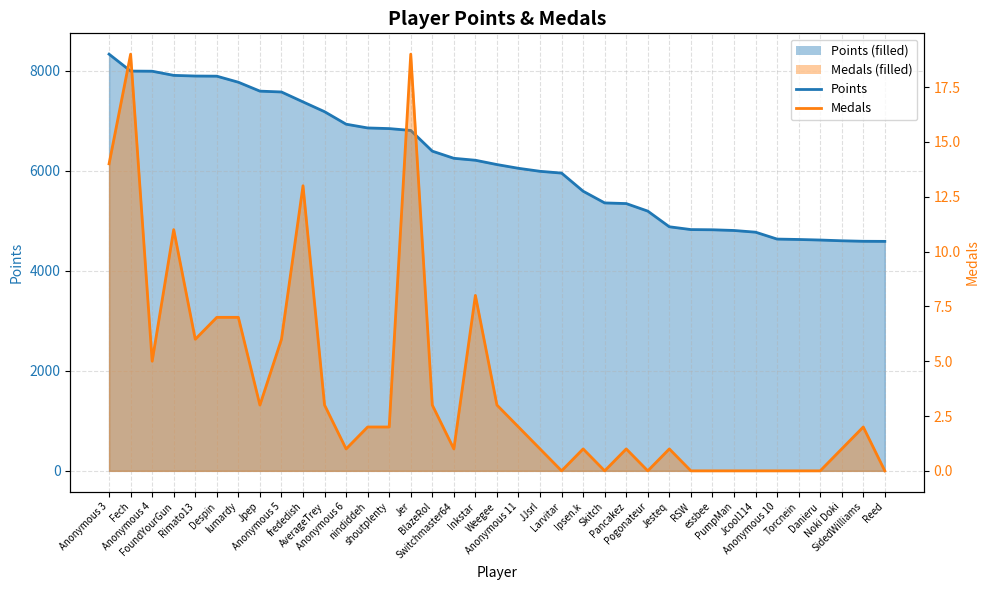

At which label does Points reach its minimum?

Reed